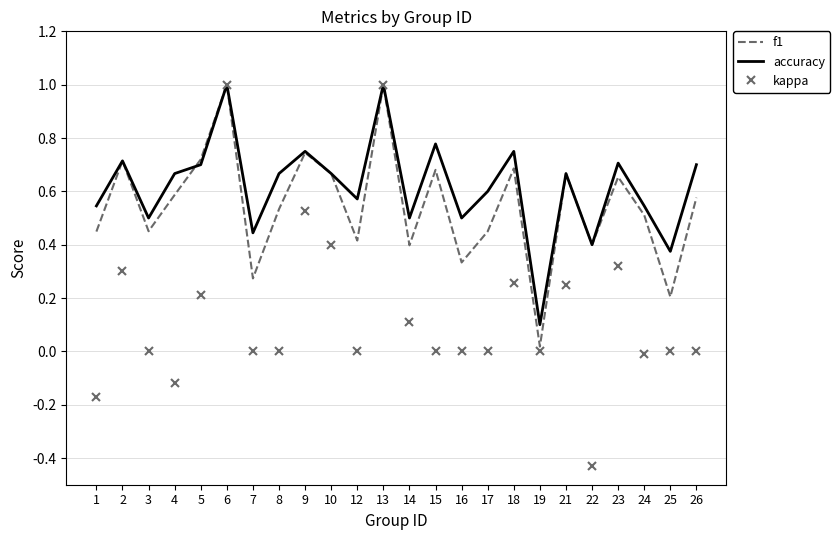

True or false: f1 has a value of 0.6 at 26.

True